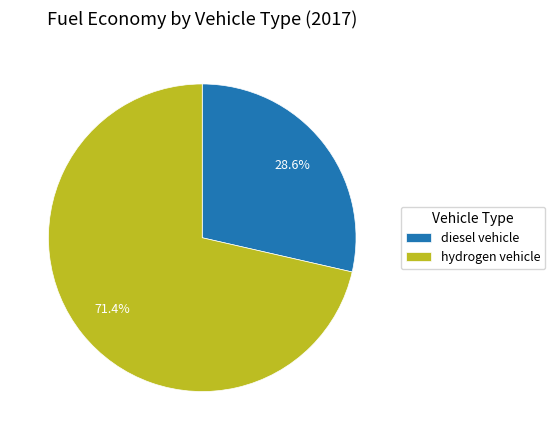

How much of the chart is everything except diesel vehicle?

71.4%